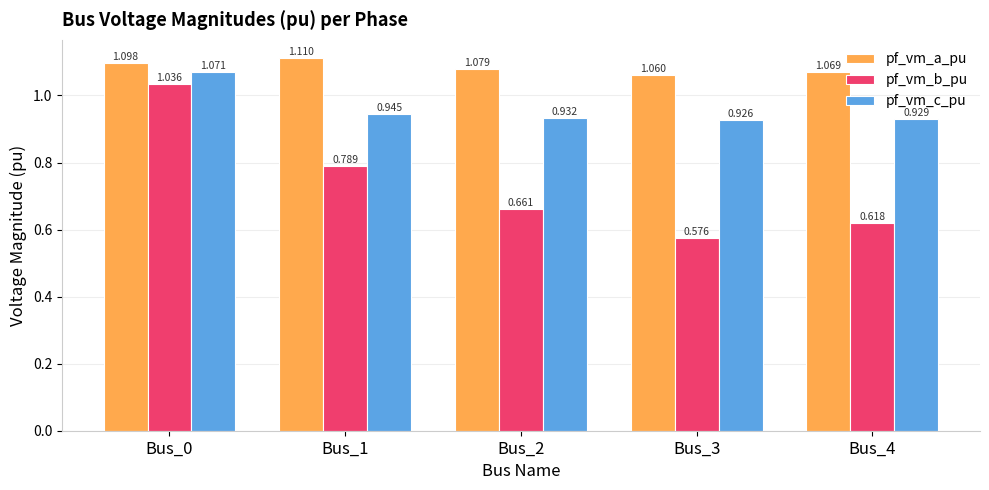

At which category does the chart reach its peak across all series?

Bus_1